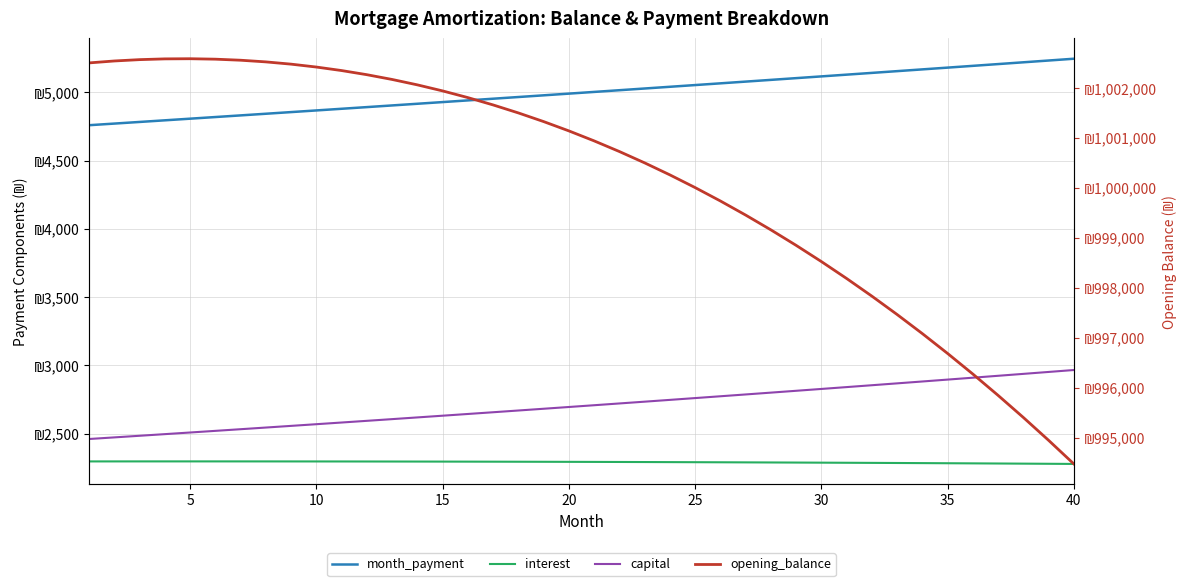

True or false: month_payment and interest intersect in this chart.

False